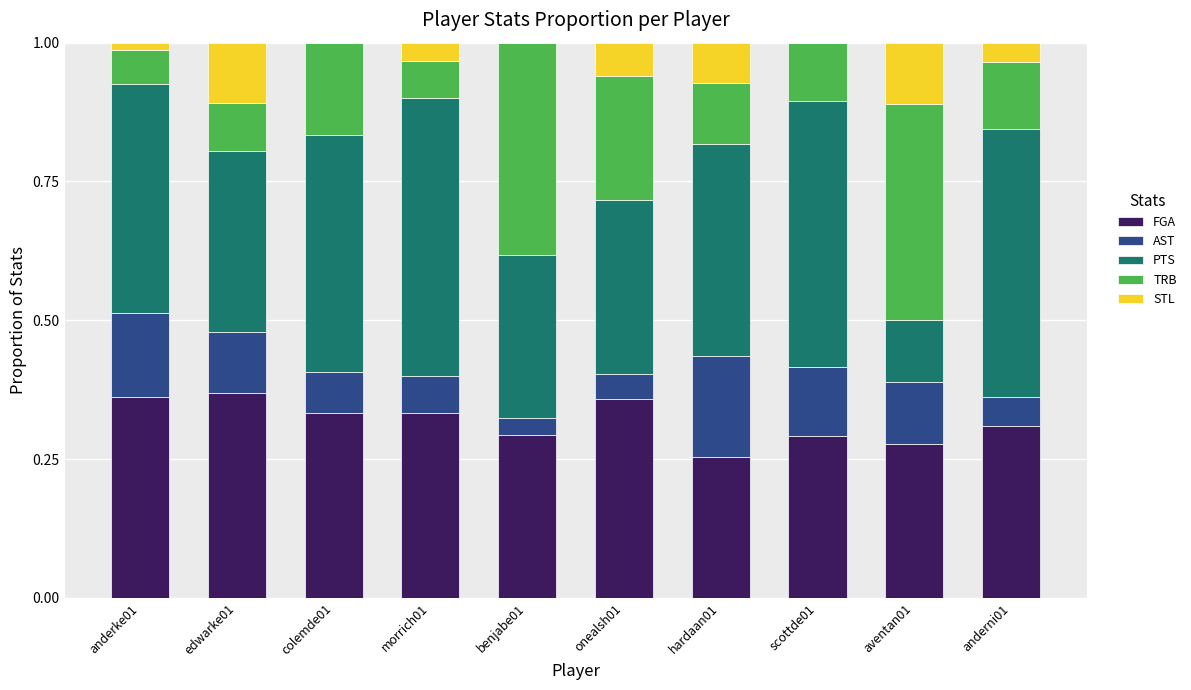

What is the total value across all series at anderni01?

1.0